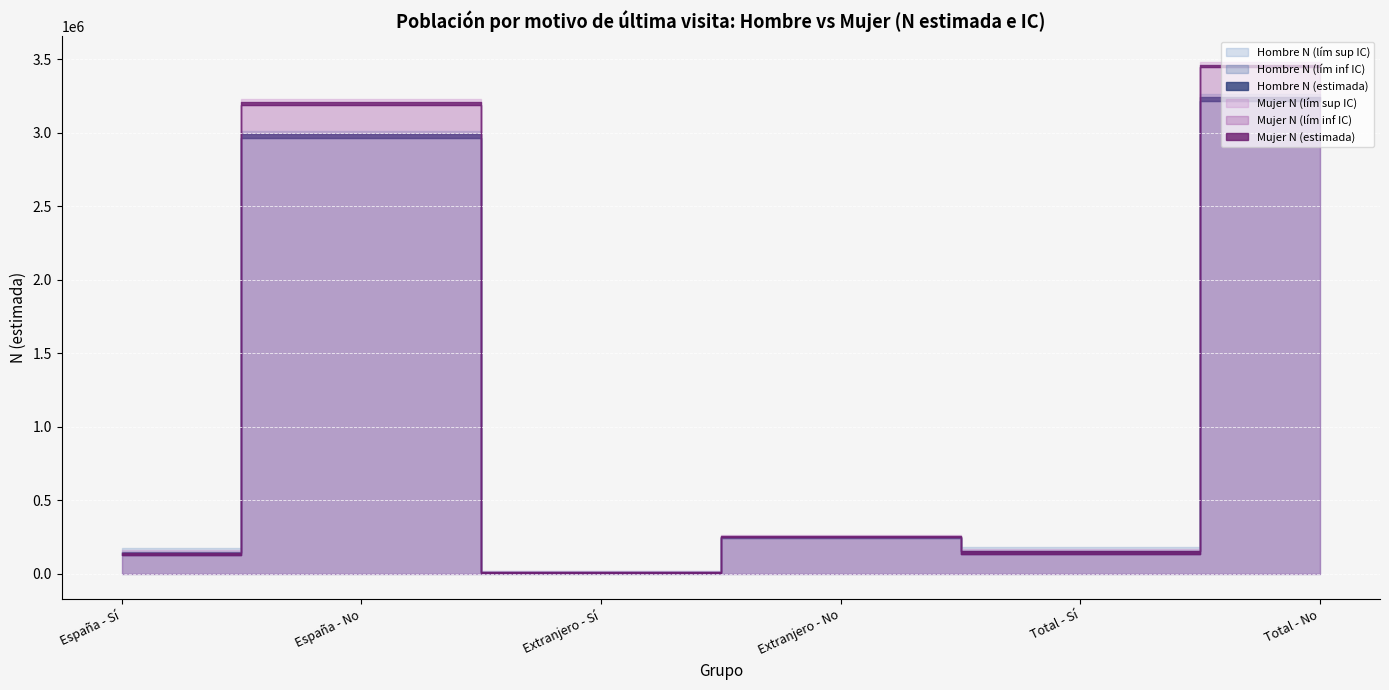

What is the sum of all Mujer N (estimada) values?

7234191